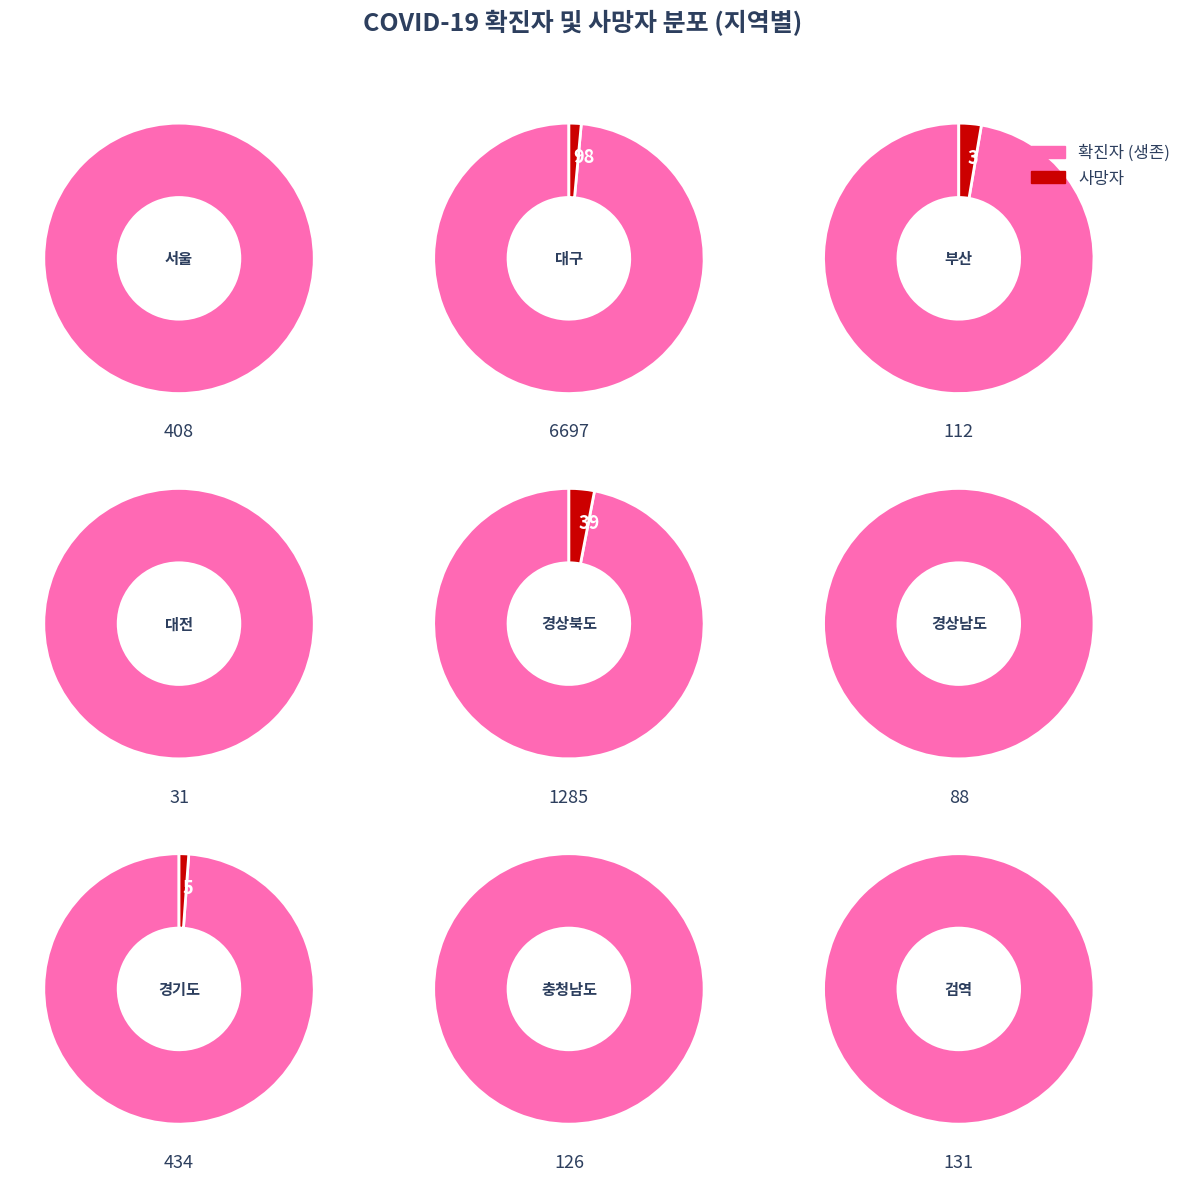

Which slice is the largest?

대구